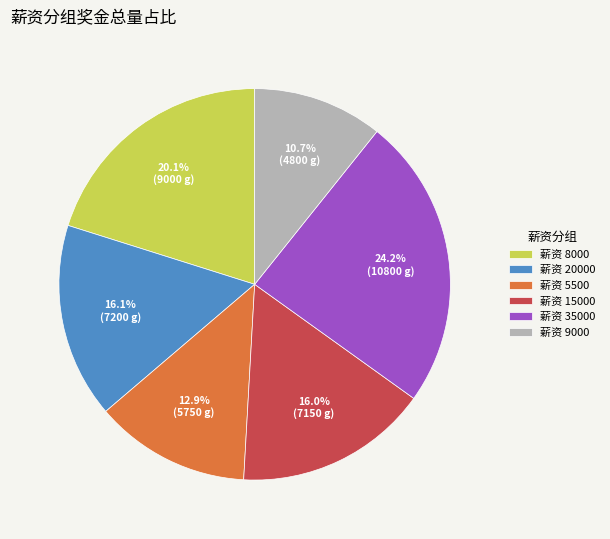

Which category has the biggest portion of the pie?

薪资 35000